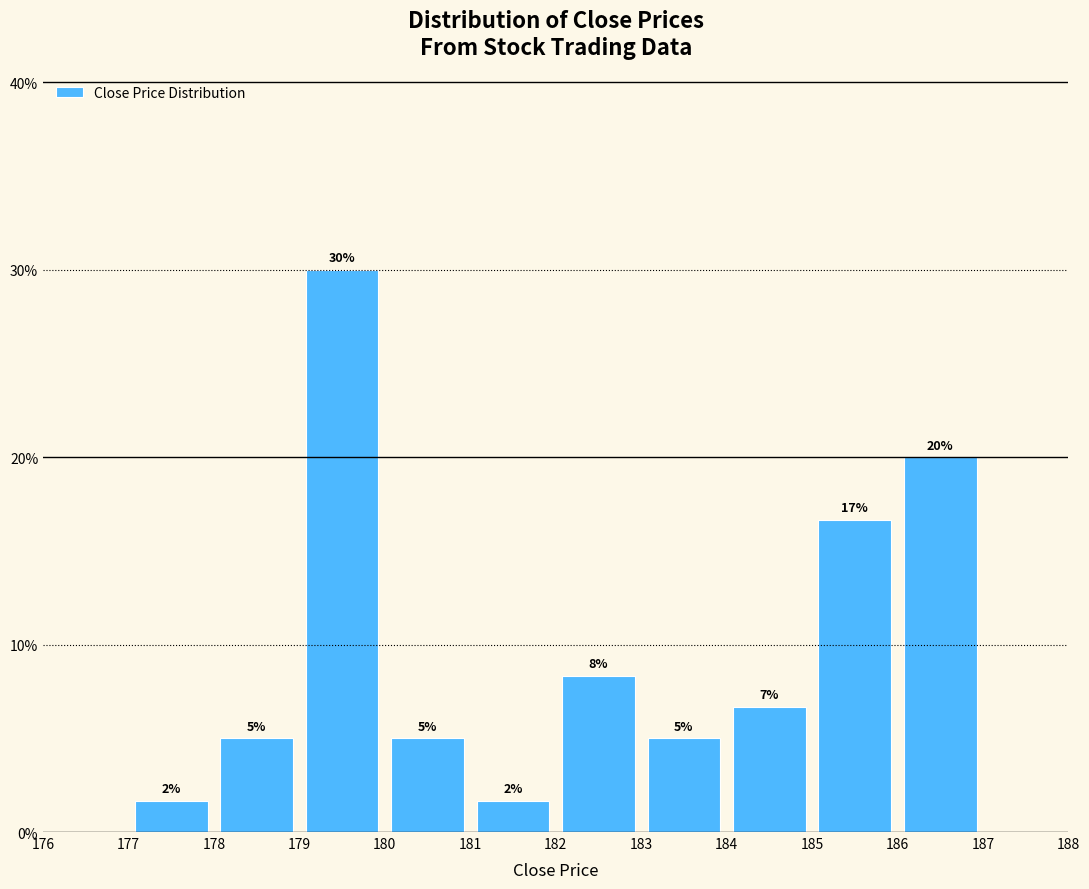

Over which range of the x-axis is the bar tallest?

179 to 180